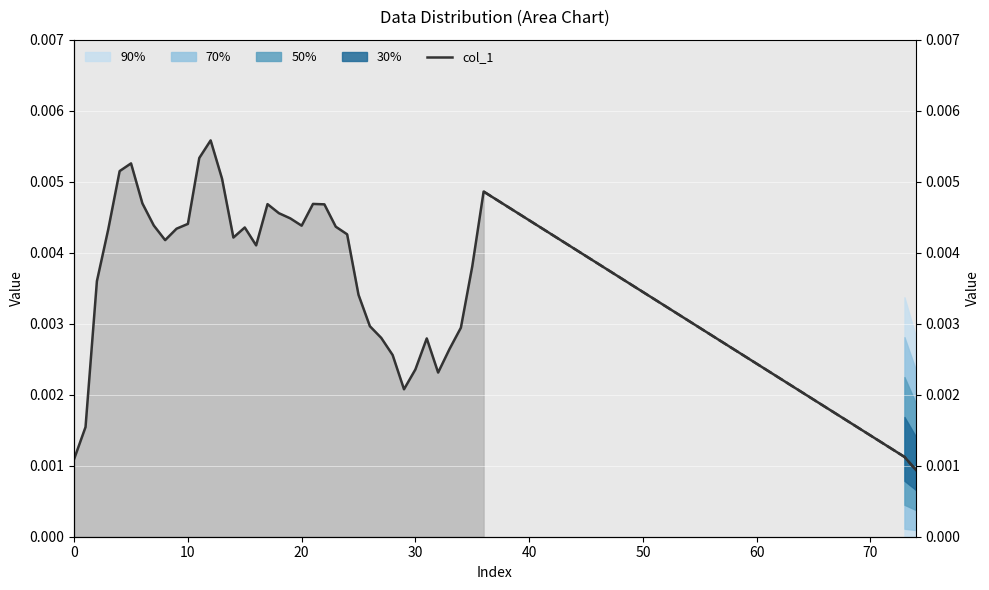

Does the chart display data point markers on the line(s)?

No